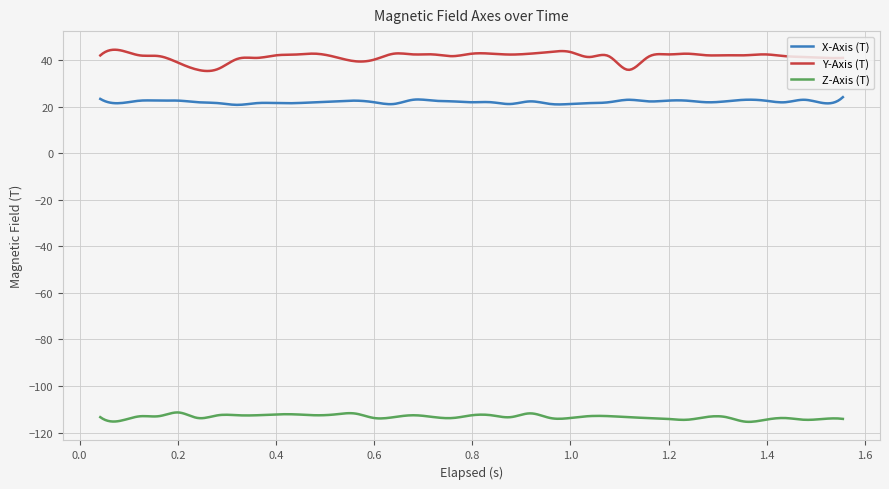

What is the difference between the maximum and minimum values in the Z-Axis (T) series?

4.0